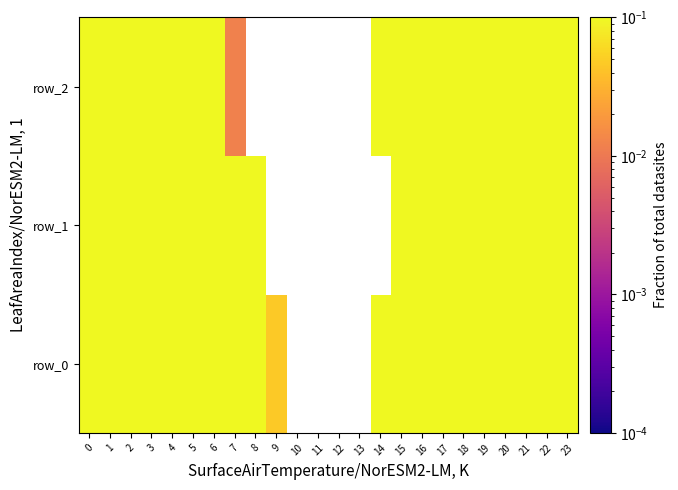

At which category does the chart reach its minimum across all series?

7